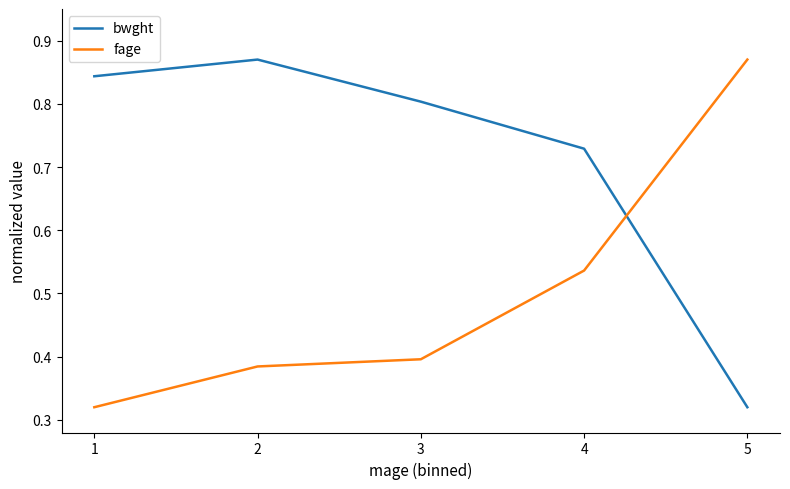

How many lines are shown in the chart?

2